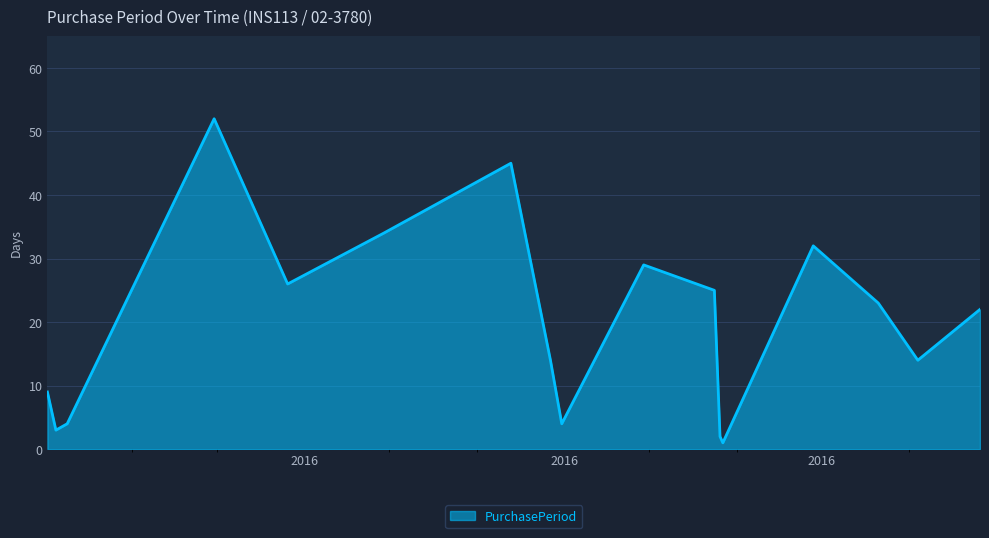

What is the maximum value shown in the chart?

52